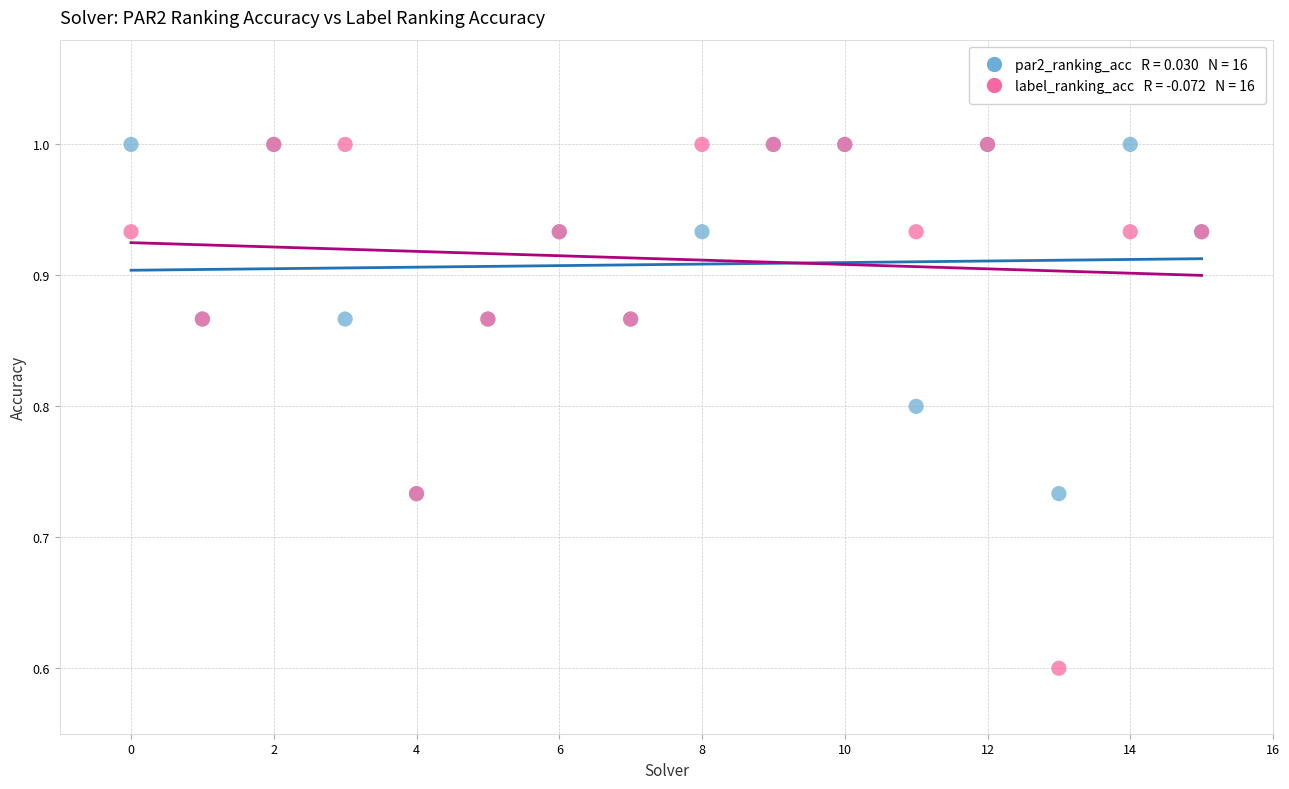

Across all series, what Y value is closest to 0?

0.6